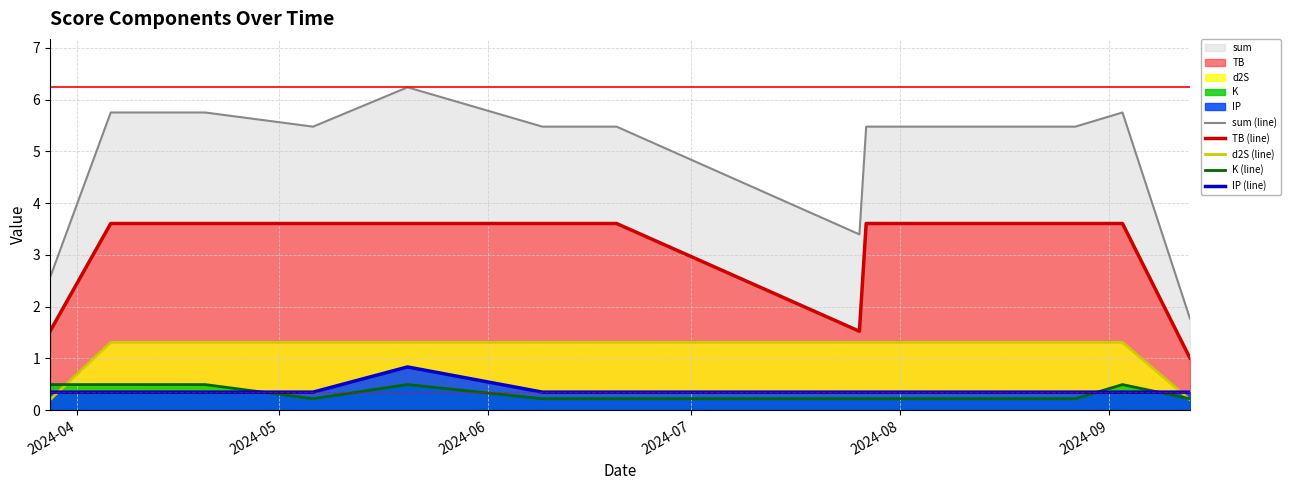

True or false: K (line) and TB (line) intersect in this chart.

False